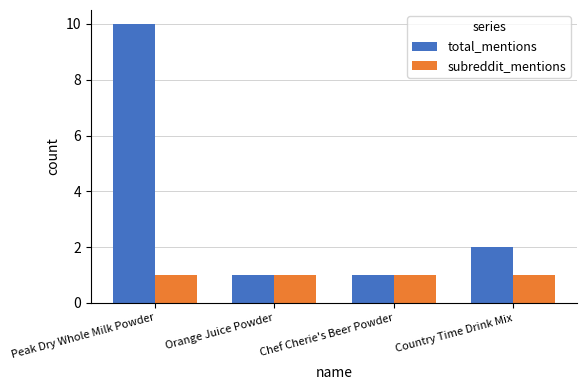

Reading left to right, extract all data points from this chart.

total_mentions: Peak Dry Whole Milk Powder=10	Orange Juice Powder=1	Chef Cherie's Beer Powder=1	Country Time Drink Mix=2
subreddit_mentions: Peak Dry Whole Milk Powder=1	Orange Juice Powder=1	Chef Cherie's Beer Powder=1	Country Time Drink Mix=1